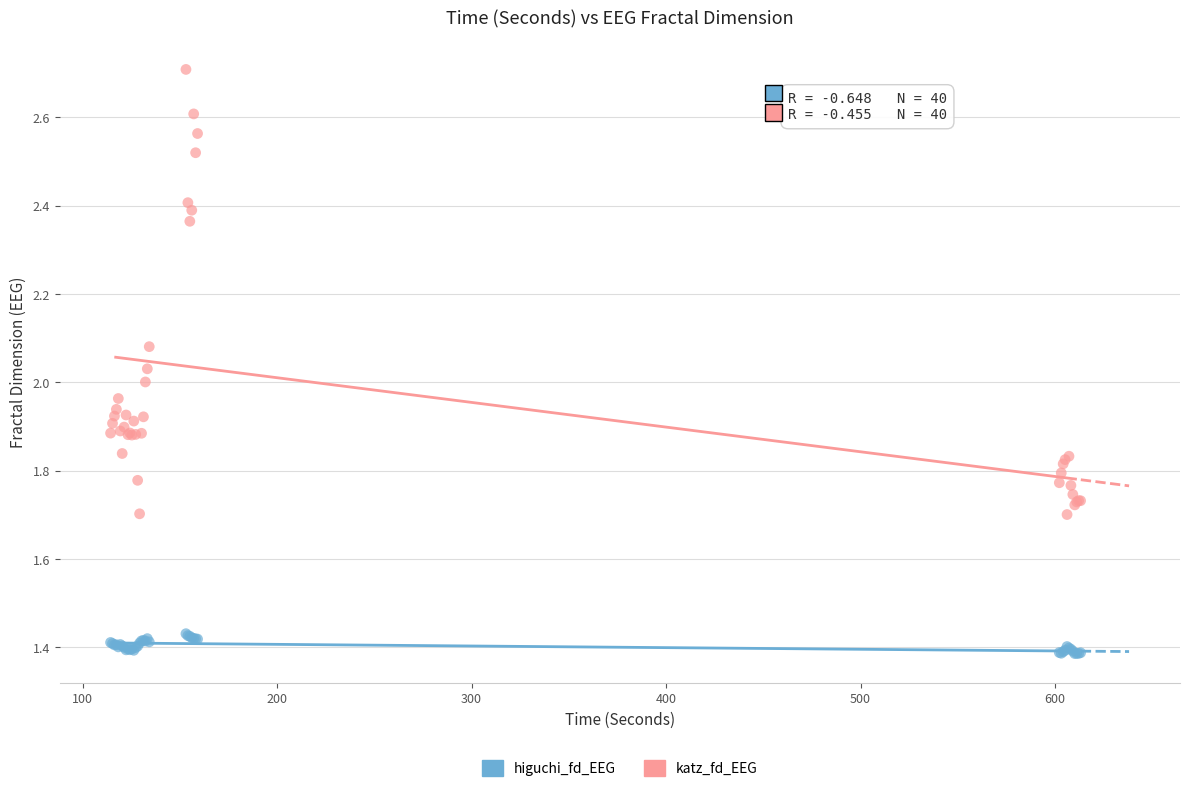

Which series reaches the minimum Y coordinate?

higuchi_fd_EEG